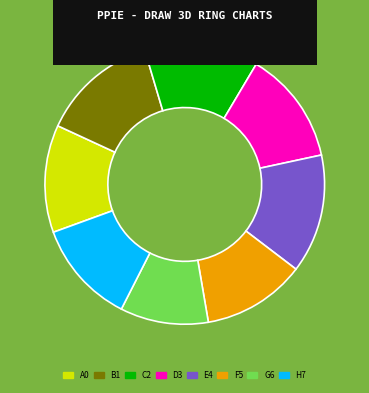

Is there a majority slice in this chart?

No